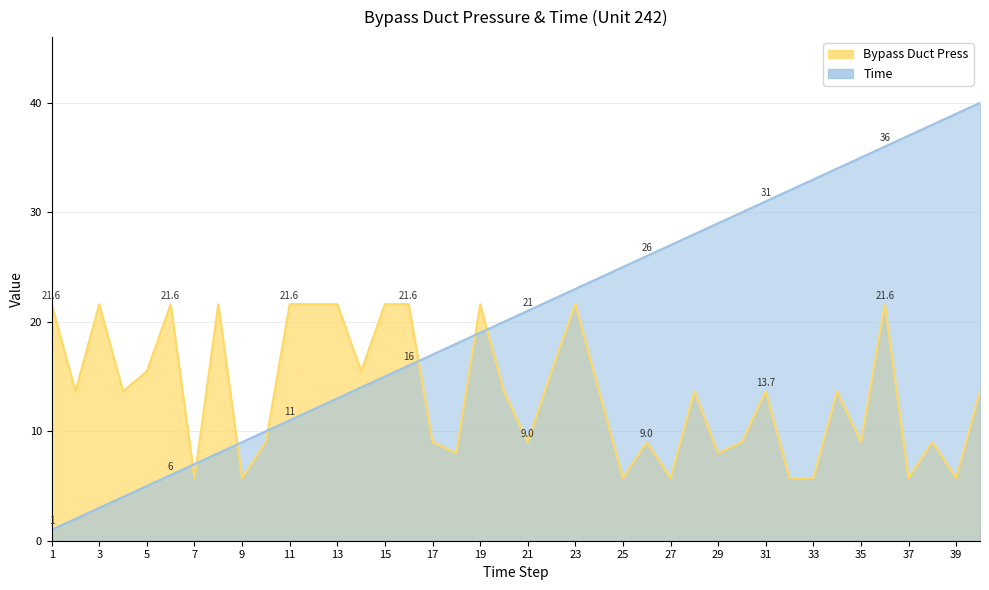

How many data points in Time are above 21?

19